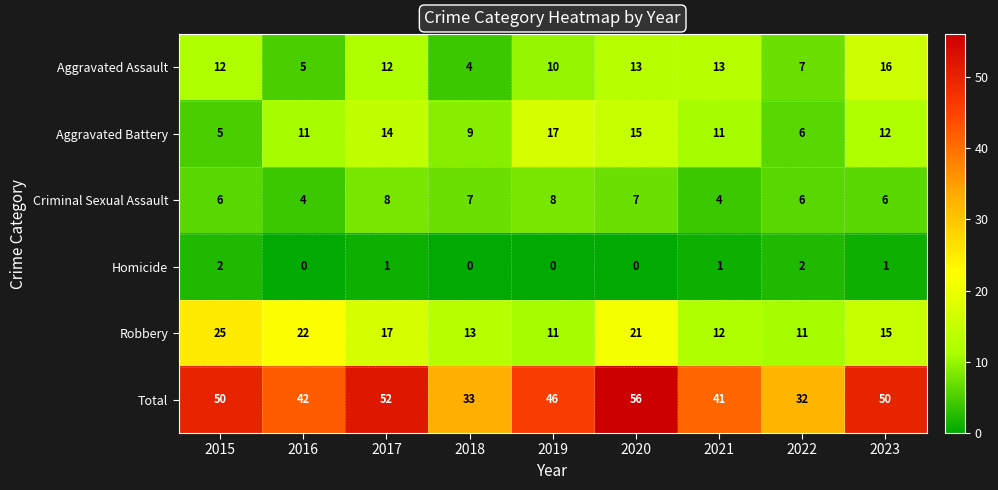

Is it true that Aggravated Assault equals 12 at 2015?

True